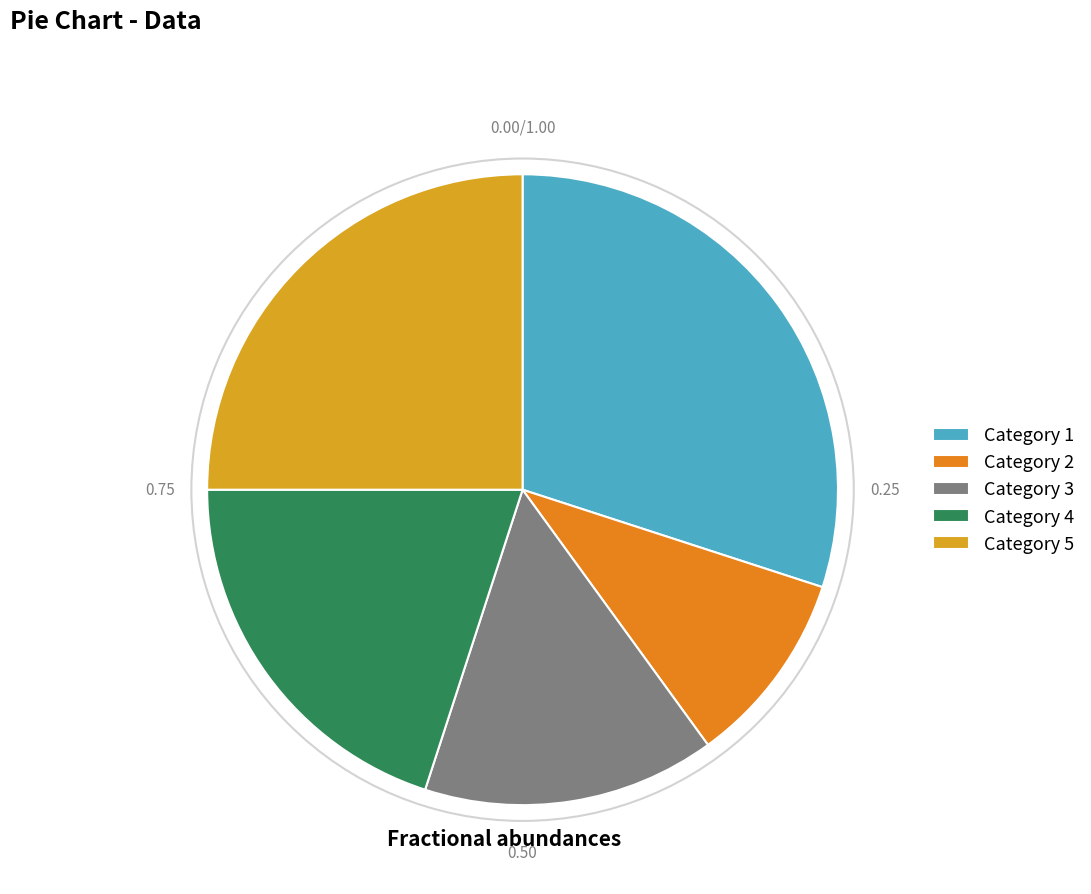

Rank the categories by value from highest to lowest.

Category 1, Category 5, Category 4, Category 3, Category 2